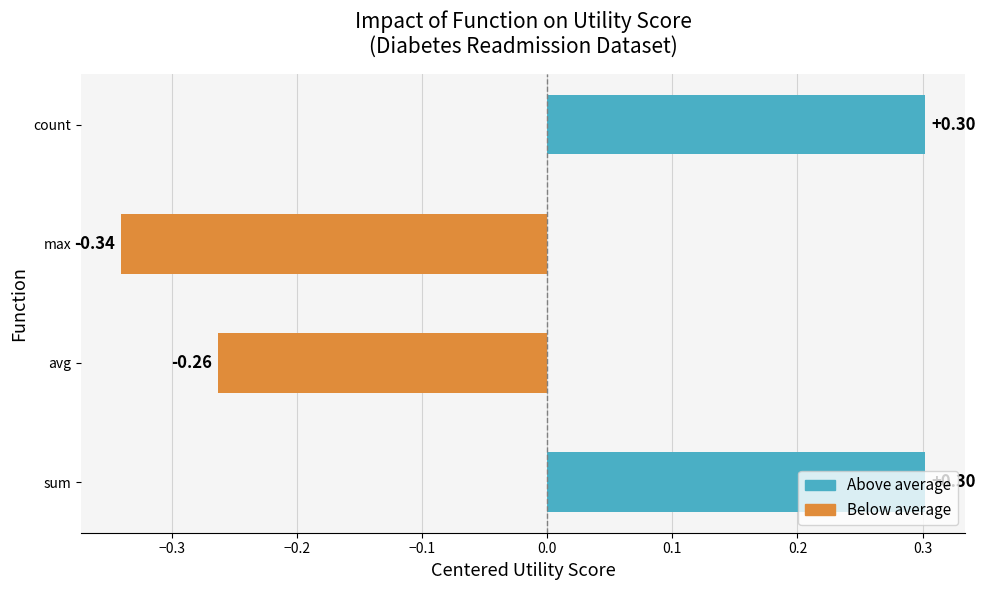

Where is the data nearest to the value 0?

avg